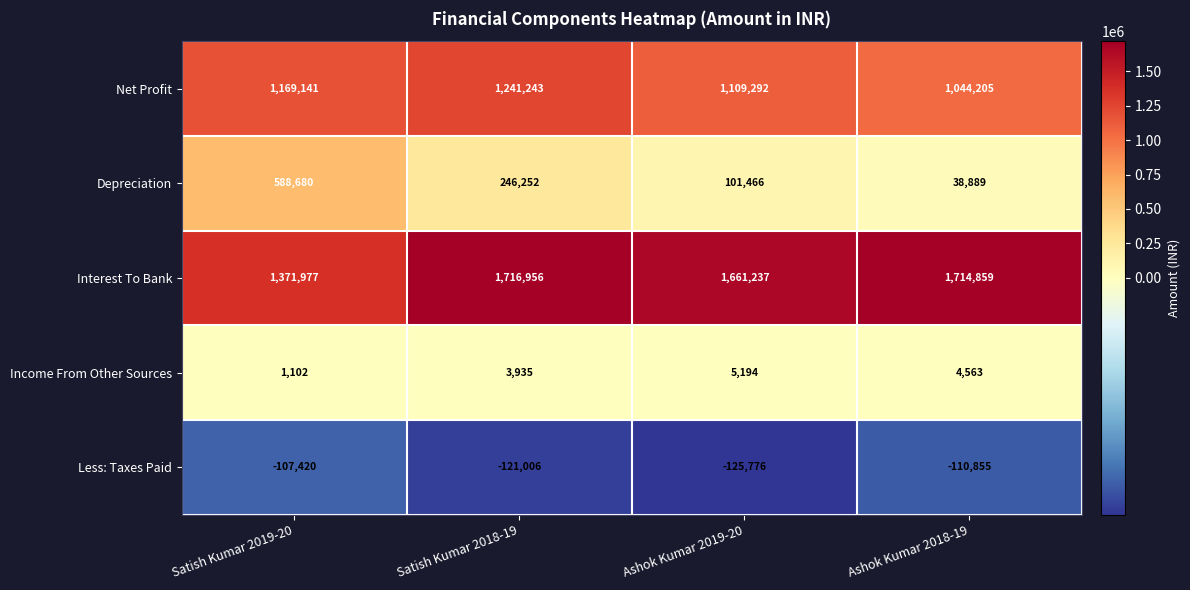

Is the value of Income From Other Sources at Satish Kumar 2018-19 greater than the value of Net Profit at Satish Kumar 2019-20?

No